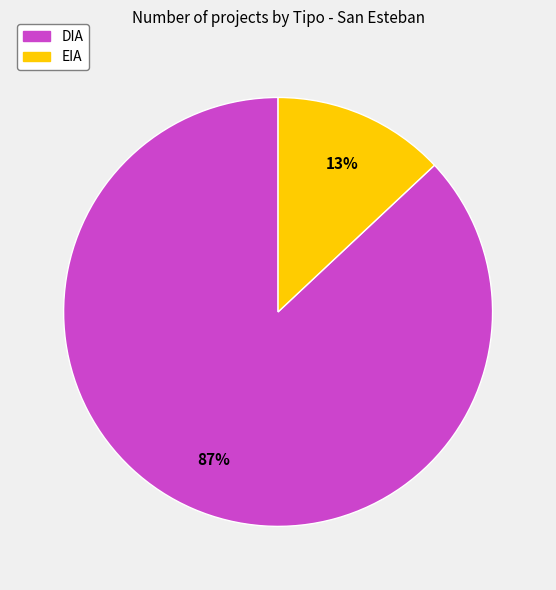

Combined, do EIA and DIA account for over 50%?

Yes